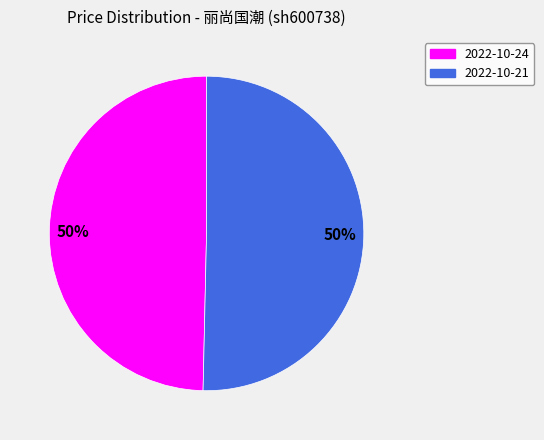

To the nearest percent, what is the combined percentage of 2022-10-21 and 2022-10-24?

100%